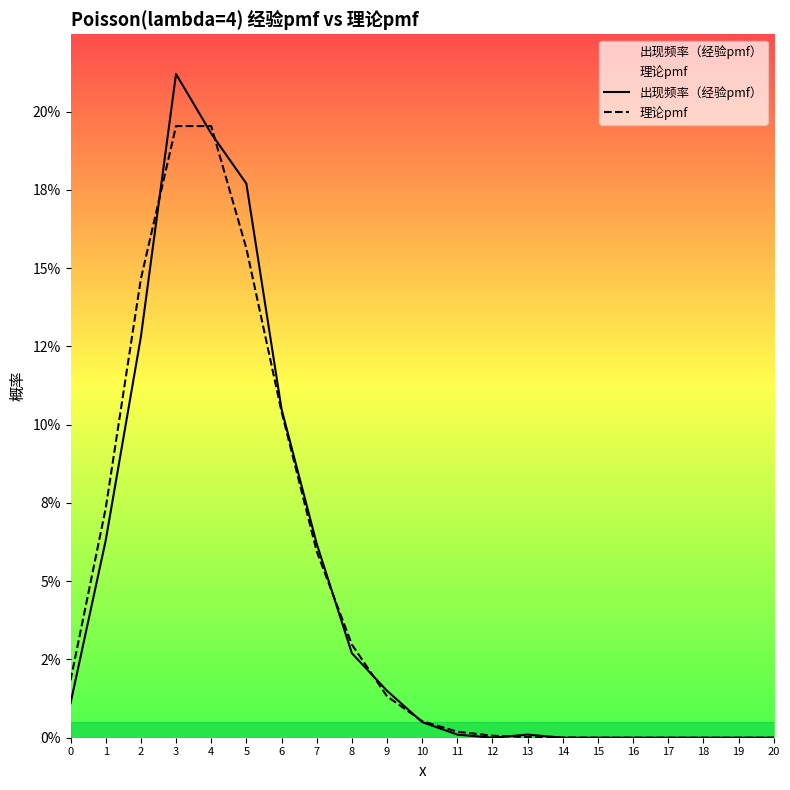

What are all the series names shown in the legend?

出现频率（经验pmf）, 理论pmf